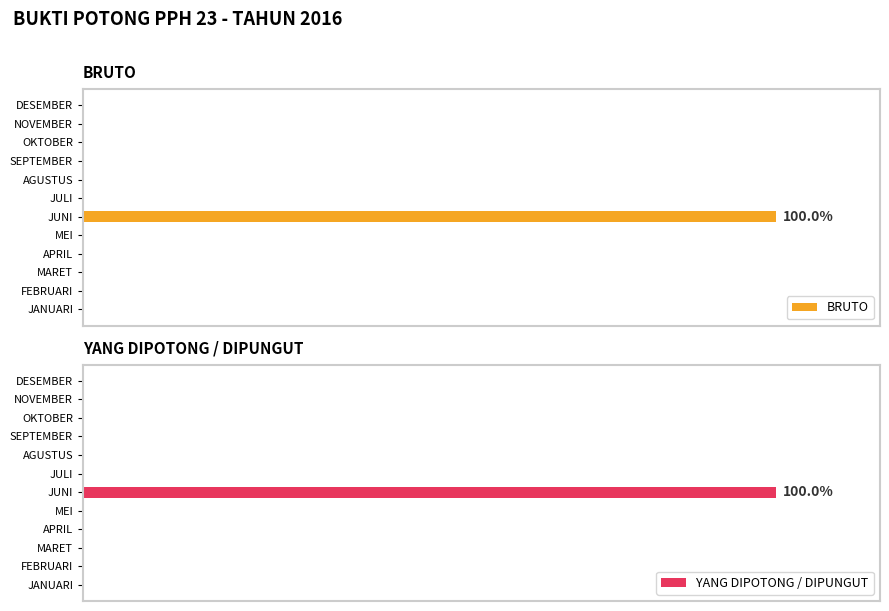

Which series has the widest spread of values?

BRUTO